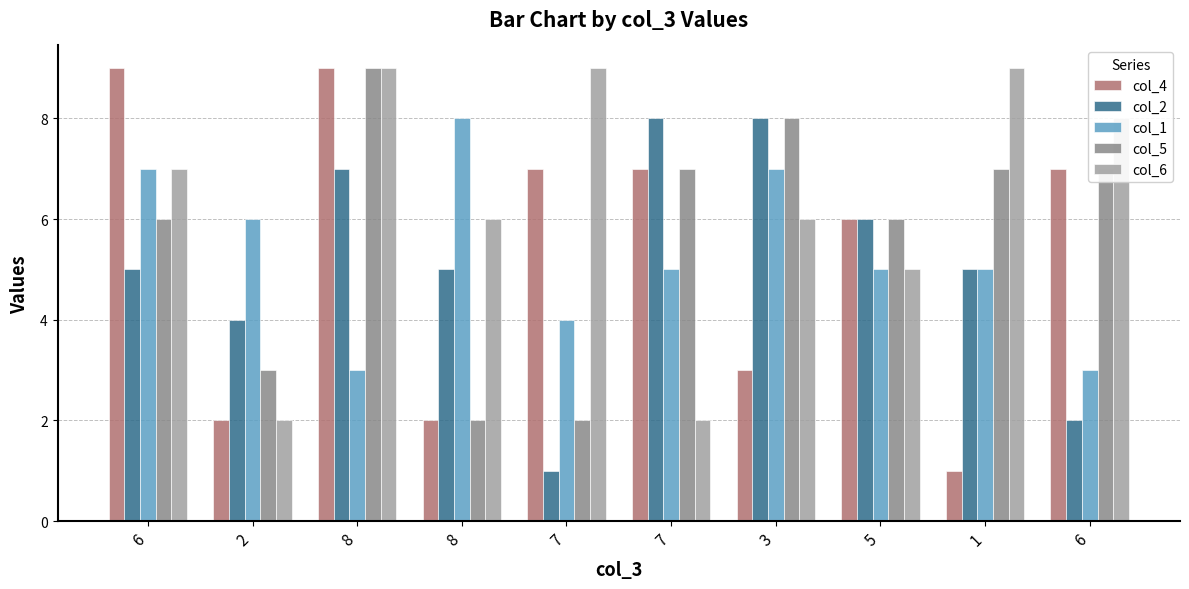

What are all the series names shown in the legend?

col_4, col_2, col_1, col_5, col_6